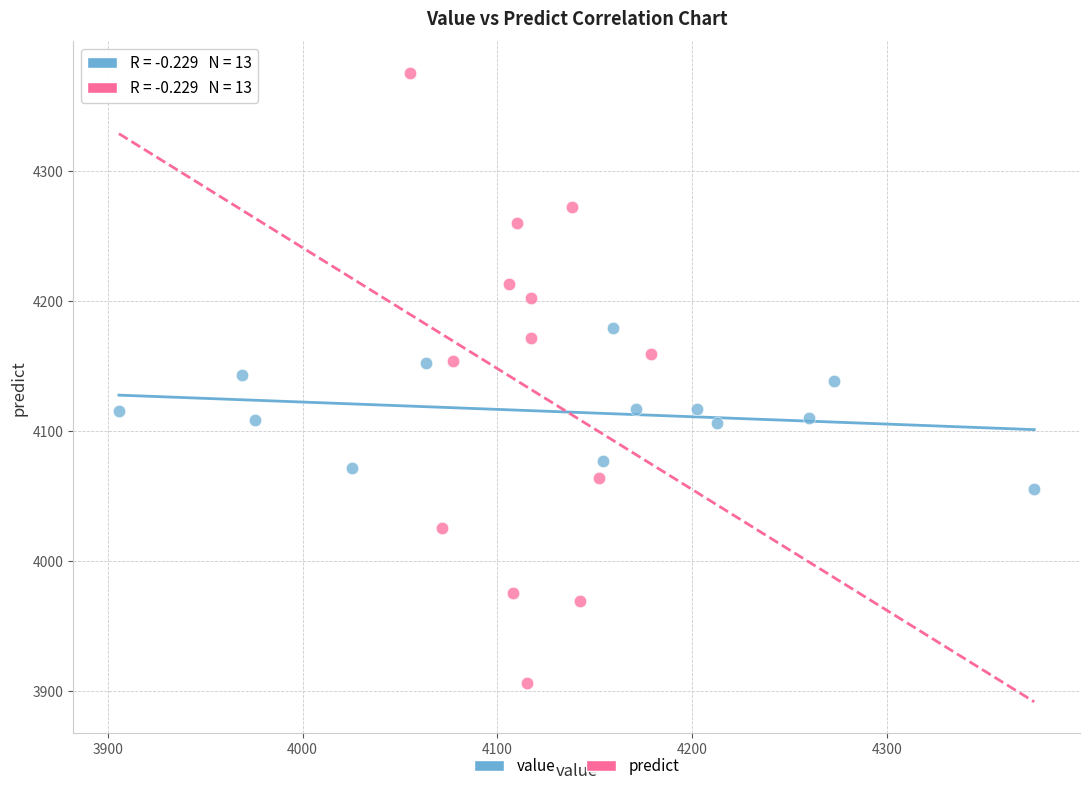

Which series contains the highest Y value?

predict